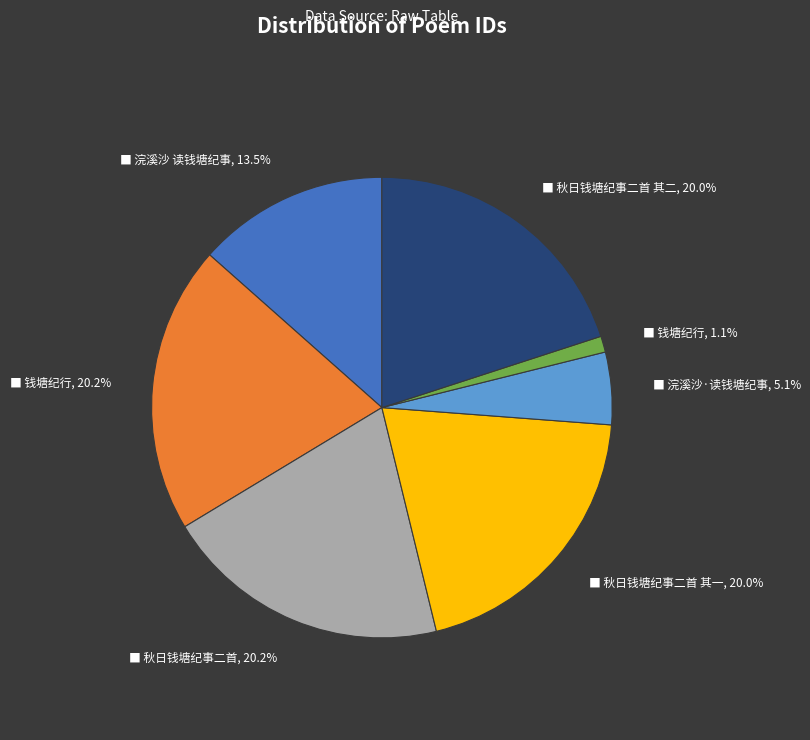

Does any single category account for the majority?

No